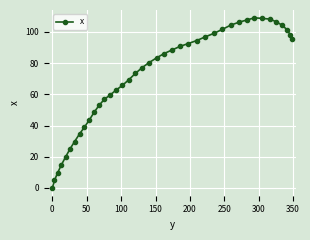

What is the maximum value shown in the chart?

109.1